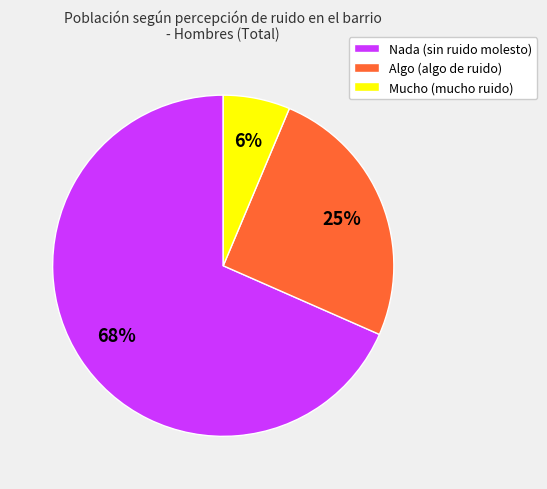

Combined, do Nada (sin ruido molesto) and Algo (algo de ruido) account for over 50%?

Yes